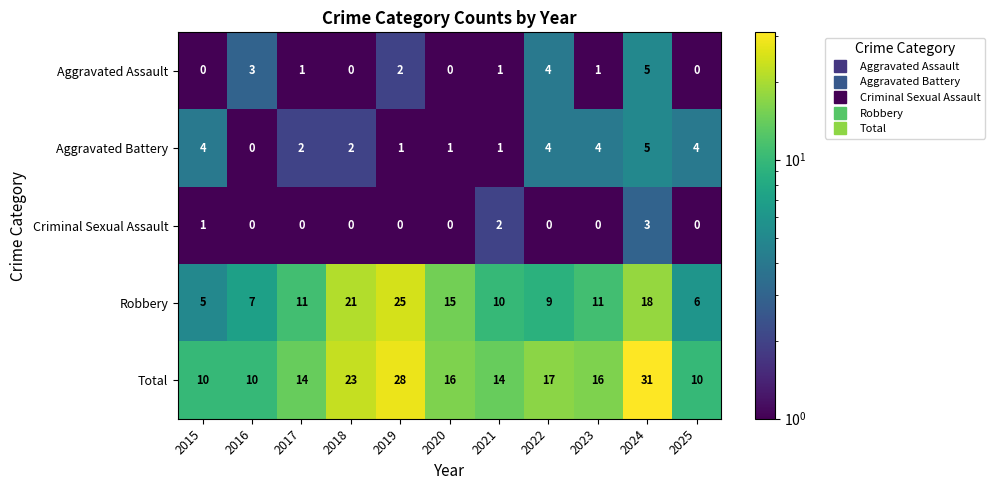

Where is Criminal Sexual Assault nearest to the value 1?

2015